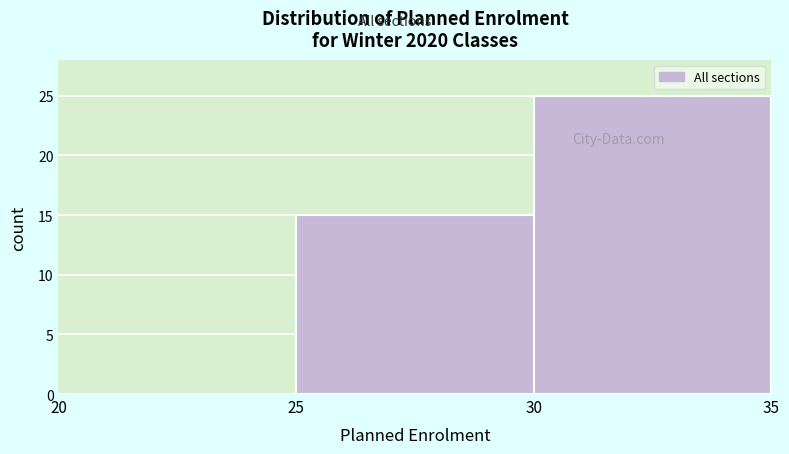

Reading left to right, list every bar in this chart as the range it spans on the x-axis followed by its height. The values are not printed on the chart, so give them approximately, as read against the axis.

20 to 25: 0
25 to 30: 15
30 to 35: 25